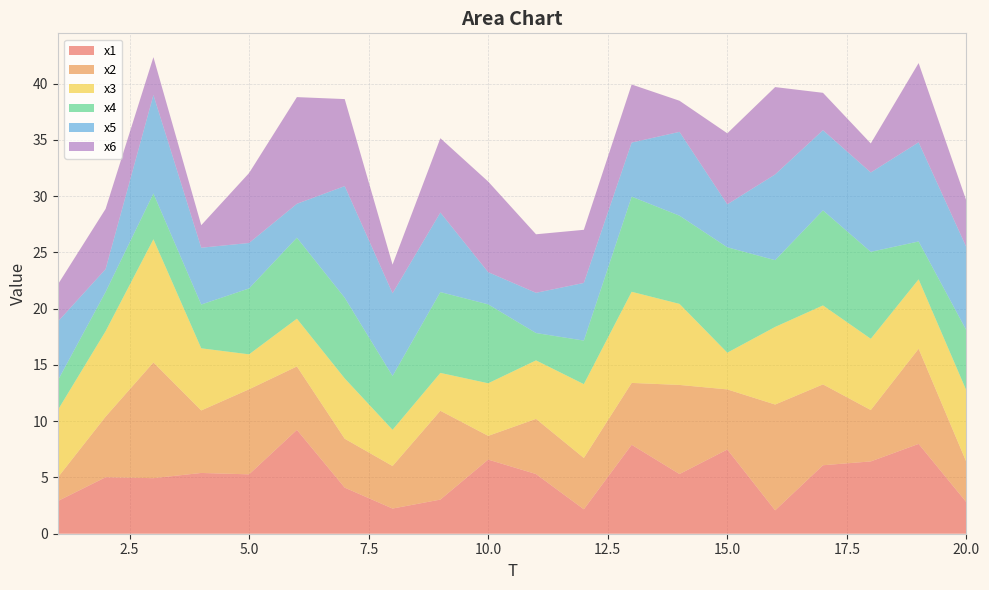

Reading left to right, transcribe all the data shown in this chart.

x1: 1=2.9	2=5.0	3=4.9	4=5.4	5=5.3	6=9.2	7=4.1	8=2.2	9=3.0	10=6.6	11=5.3	12=2.2	13=7.9	14=5.3	15=7.5	16=2.1	17=6.1	18=6.4	19=8.0	20=2.8
x2: 1=2.1	2=5.4	3=10.3	4=5.6	5=7.6	6=5.6	7=4.3	8=3.8	9=7.9	10=2.1	11=4.9	12=4.6	13=5.5	14=7.9	15=5.3	16=9.4	17=7.2	18=4.6	19=8.5	20=3.6
x3: 1=6.0	2=7.6	3=11.0	4=5.5	5=3.1	6=4.2	7=5.4	8=3.2	9=3.4	10=4.7	11=5.2	12=6.6	13=8.1	14=7.2	15=3.3	16=6.9	17=7.0	18=6.3	19=6.2	20=6.4
x4: 1=2.6	2=3.5	3=4.1	4=3.9	5=5.9	6=7.2	7=7.2	8=4.8	9=7.2	10=7.0	11=2.4	12=3.9	13=8.5	14=7.8	15=9.4	16=5.9	17=8.5	18=7.7	19=3.4	20=5.4
x5: 1=5.2	2=2.0	3=8.8	4=5.0	5=4.0	6=3.0	7=9.9	8=7.4	9=7.1	10=2.9	11=3.6	12=5.1	13=4.8	14=7.4	15=3.8	16=7.6	17=7.1	18=7.1	19=8.8	20=7.4
x6: 1=3.3	2=5.4	3=3.4	4=2.0	5=6.2	6=9.5	7=7.7	8=2.5	9=6.6	10=8.1	11=5.2	12=4.7	13=5.2	14=2.8	15=6.3	16=7.8	17=3.3	18=2.6	19=7.0	20=4.1